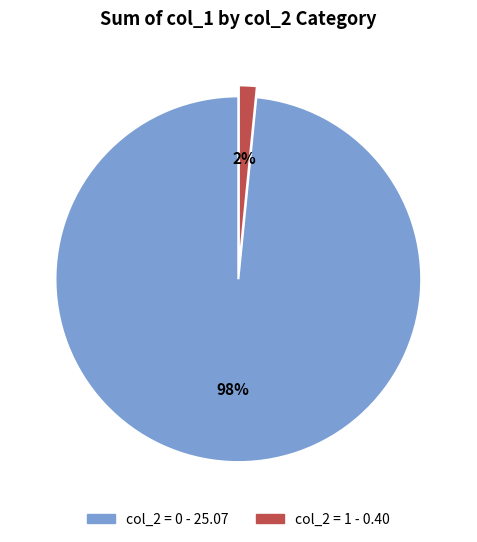

Does any single category account for the majority?

Yes